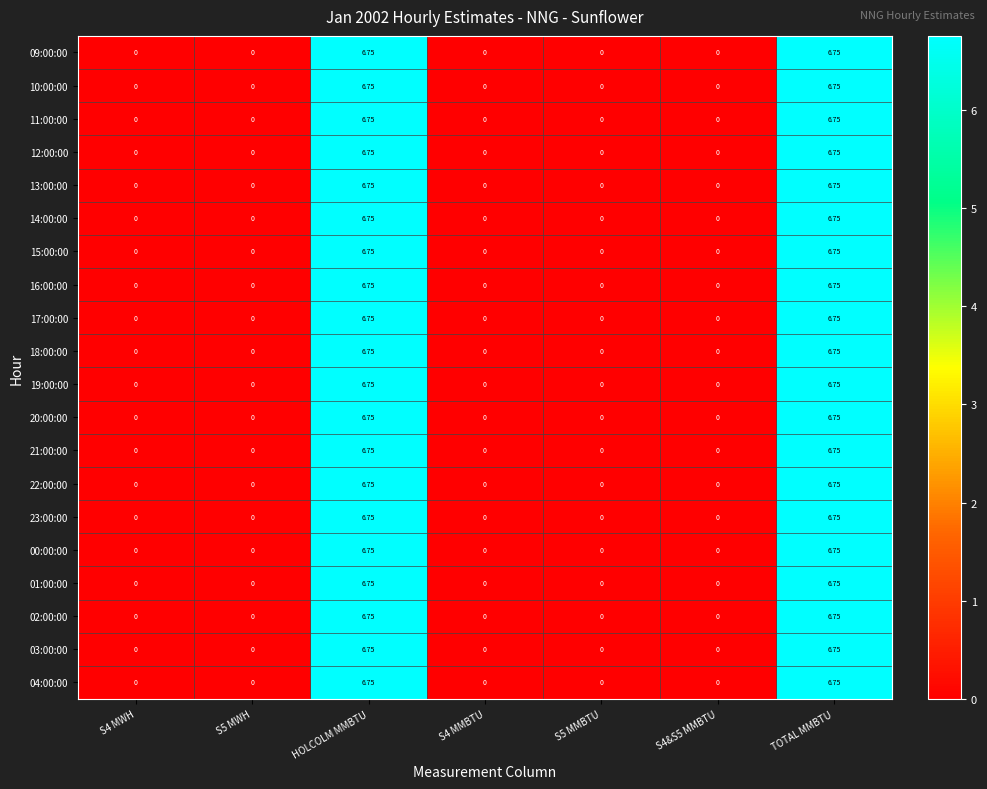

Is the value of 21:00:00 at S4 MMBTU greater than the value of 01:00:00 at HOLCOLM MMBTU?

No